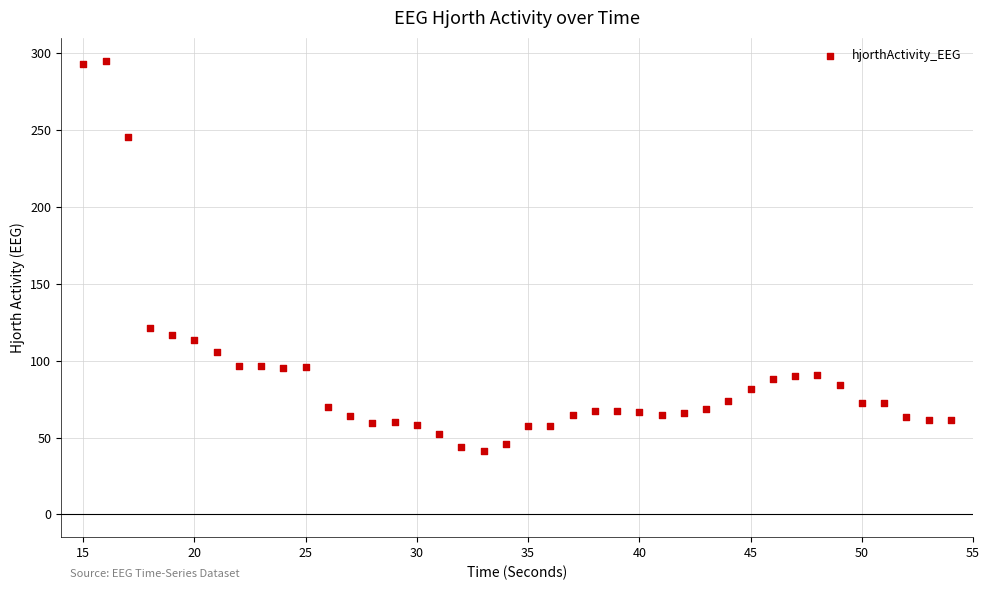

What Y value in the scatter plot is closest to 168?

121.5